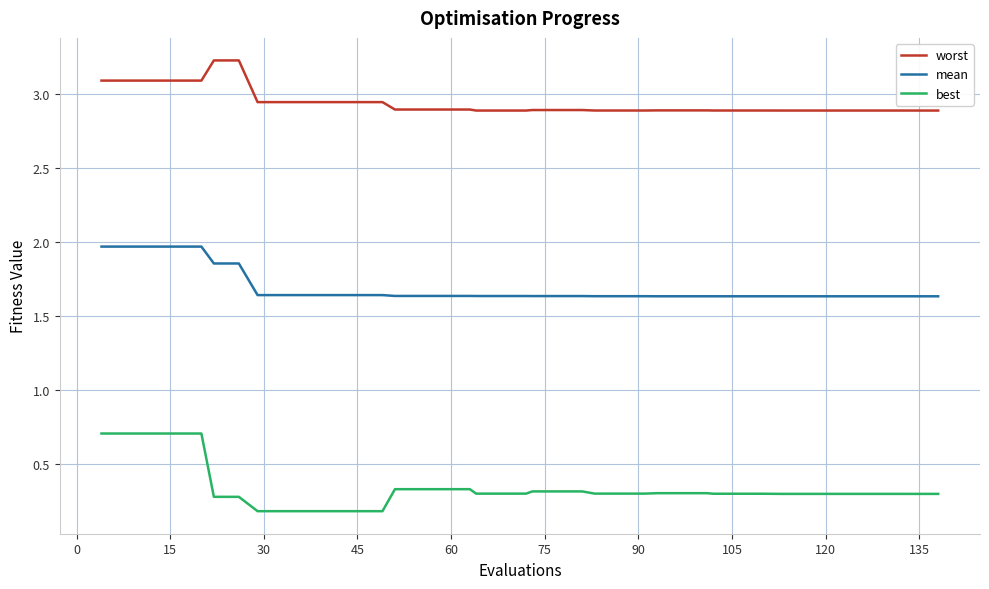

Which series has the largest total across all categories?

worst